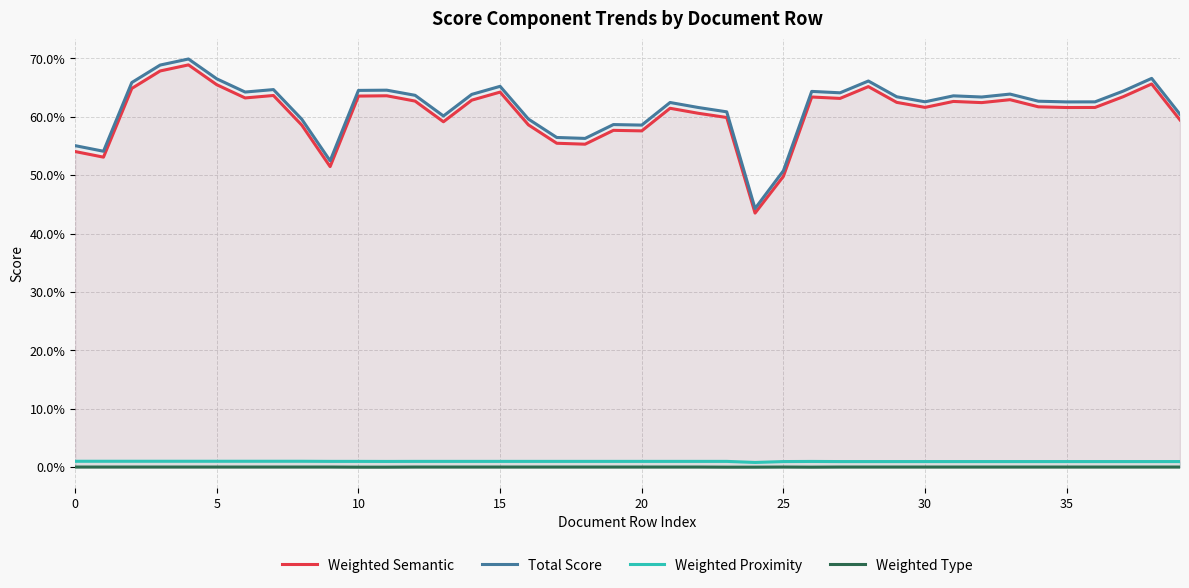

Reading left to right, transcribe all the data shown in this chart.

Weighted Semantic: 0.5	0.5	0.6	0.7	0.7	0.7	0.6	0.6	0.6	0.5	0.6	0.6	0.6	0.6	0.6	0.6	0.6	0.6	0.6	0.6	0.6	0.6	0.6	0.6	0.4	0.5	0.6	0.6	0.7	0.6	0.6	0.6	0.6	0.6	0.6	0.6	0.6	0.6	0.7	0.6
Total Score: 0.6	0.5	0.7	0.7	0.7	0.7	0.6	0.6	0.6	0.5	0.6	0.6	0.6	0.6	0.6	0.7	0.6	0.6	0.6	0.6	0.6	0.6	0.6	0.6	0.4	0.5	0.6	0.6	0.7	0.6	0.6	0.6	0.6	0.6	0.6	0.6	0.6	0.6	0.7	0.6
Weighted Proximity: 0.0	0.0	0.0	0.0	0.0	0.0	0.0	0.0	0.0	0.0	0.0	0.0	0.0	0.0	0.0	0.0	0.0	0.0	0.0	0.0	0.0	0.0	0.0	0.0	0.0	0.0	0.0	0.0	0.0	0.0	0.0	0.0	0.0	0.0	0.0	0.0	0.0	0.0	0.0	0.0
Weighted Type: 0.0	0.0	0.0	0.0	0.0	0.0	0.0	0.0	0.0	0.0	-0.0	-0.0	0.0	0.0	0.0	0.0	0.0	0.0	0.0	0.0	0.0	0.0	0.0	-0.0	-0.0	0.0	-0.0	0.0	0.0	0.0	0.0	0.0	0.0	0.0	0.0	0.0	0.0	0.0	0.0	0.0